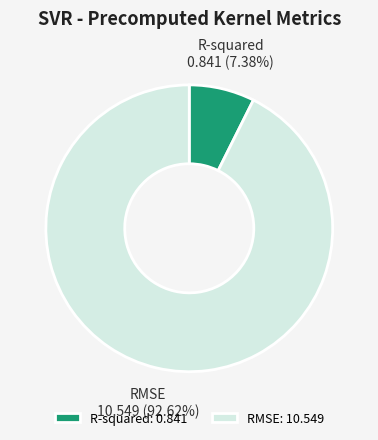

Which has a higher value, R-squared or RMSE?

RMSE